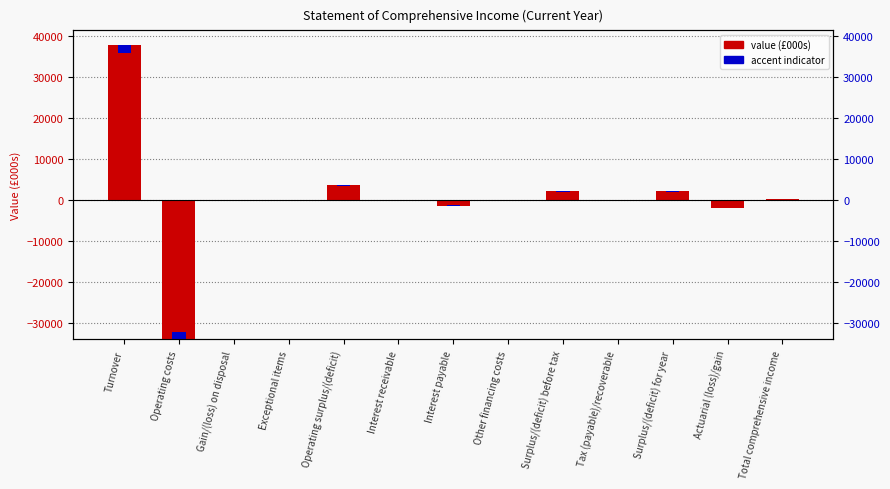

Reading left to right, transcribe all the data shown in this chart.

37833	-34079	-105	7	3656	28	-1364	-178	2142	-2	2140	-2020	120